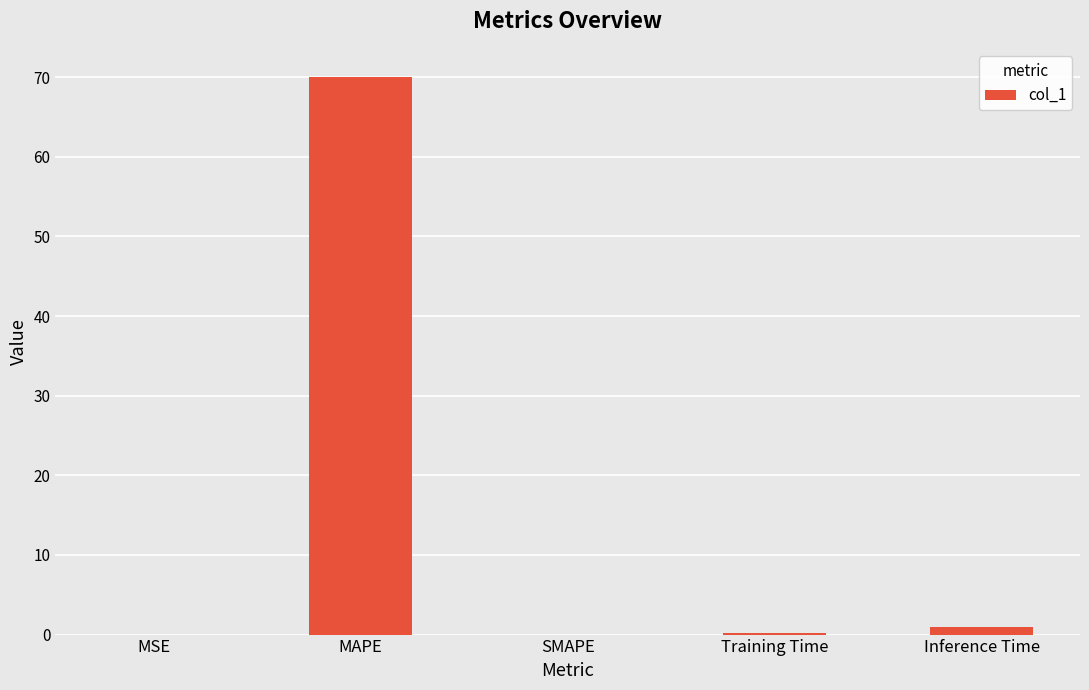

Between MSE and Inference Time, which is larger?

Inference Time